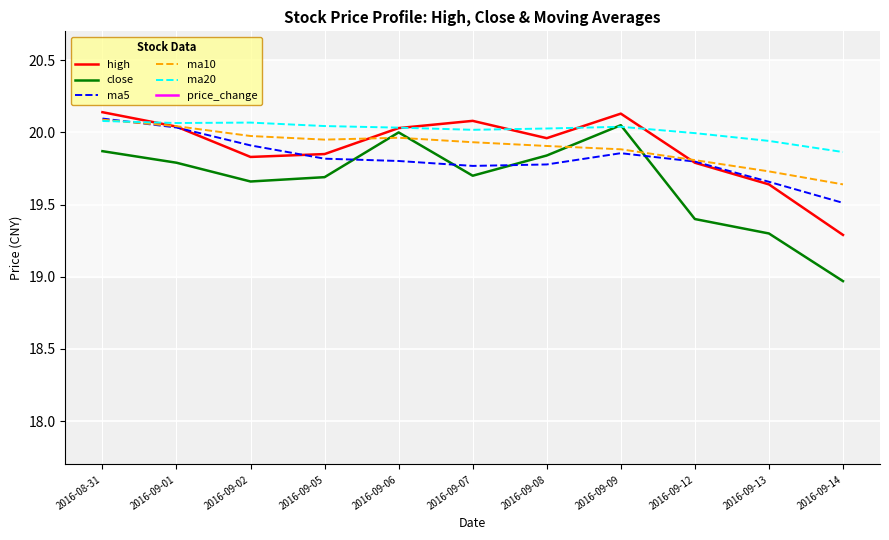

Is it true that ma20 equals 35.2 at 2016-09-05?

False